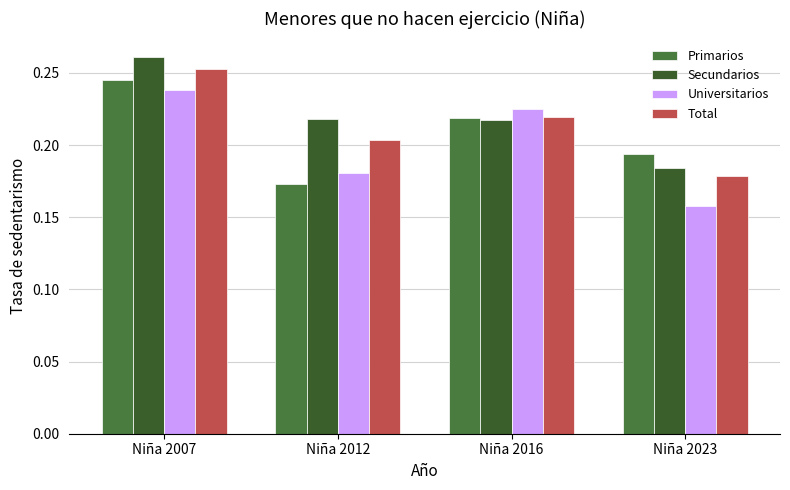

What are all the series names shown in the legend?

Primarios, Secundarios, Universitarios, Total